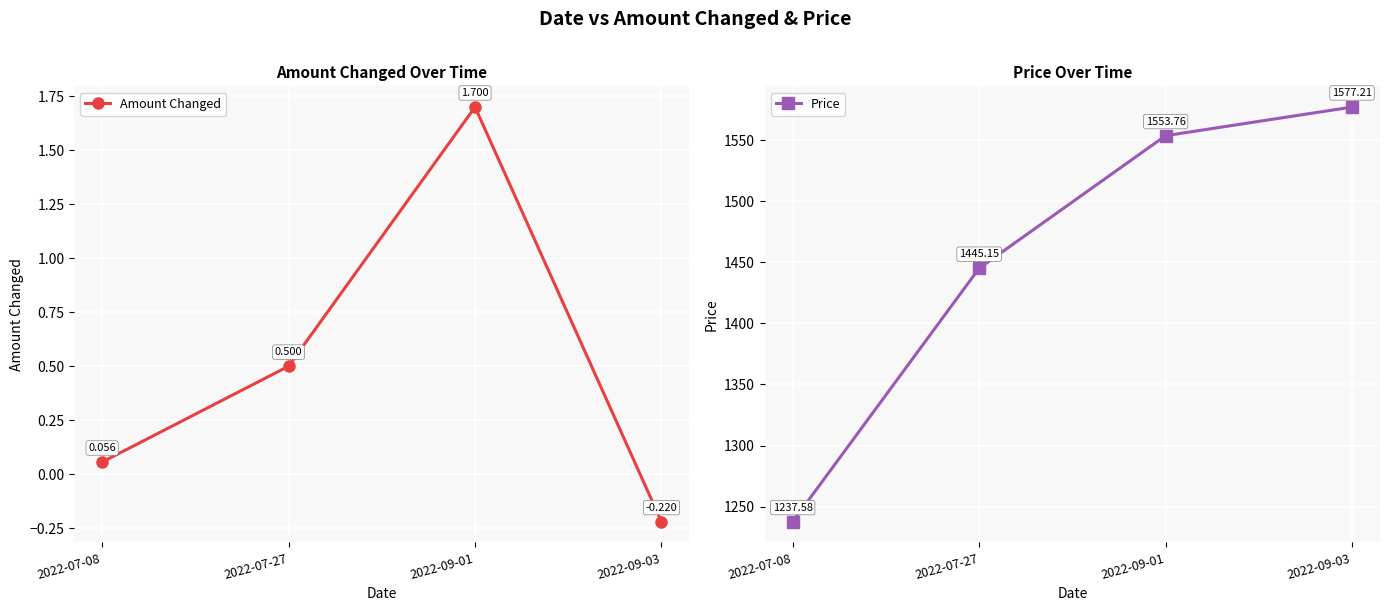

What is the difference between the maximum and minimum values in the Price series?

339.6